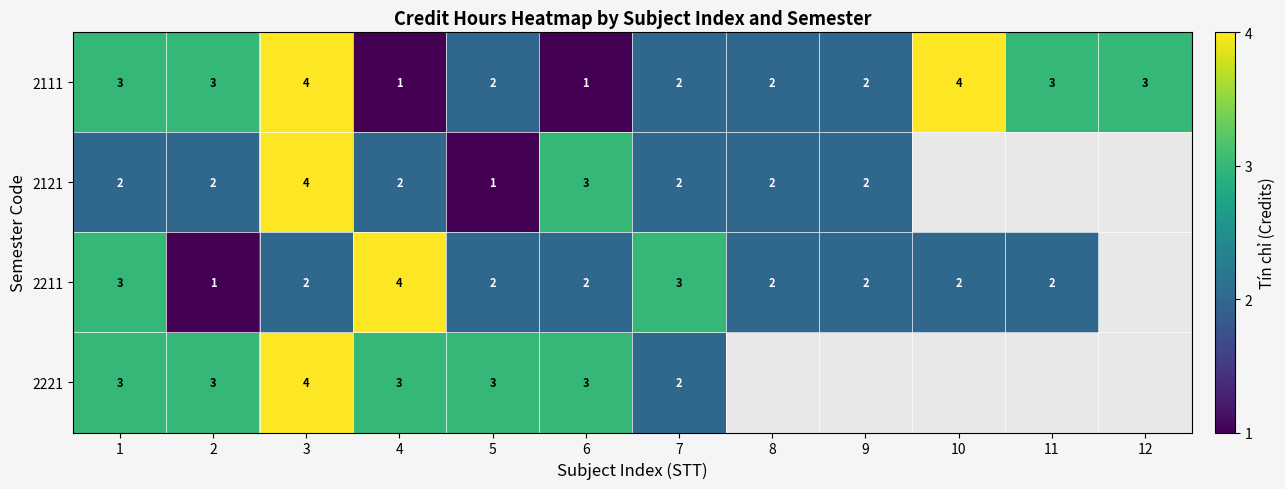

Is it true that 2211 equals 0.9 at 8?

False